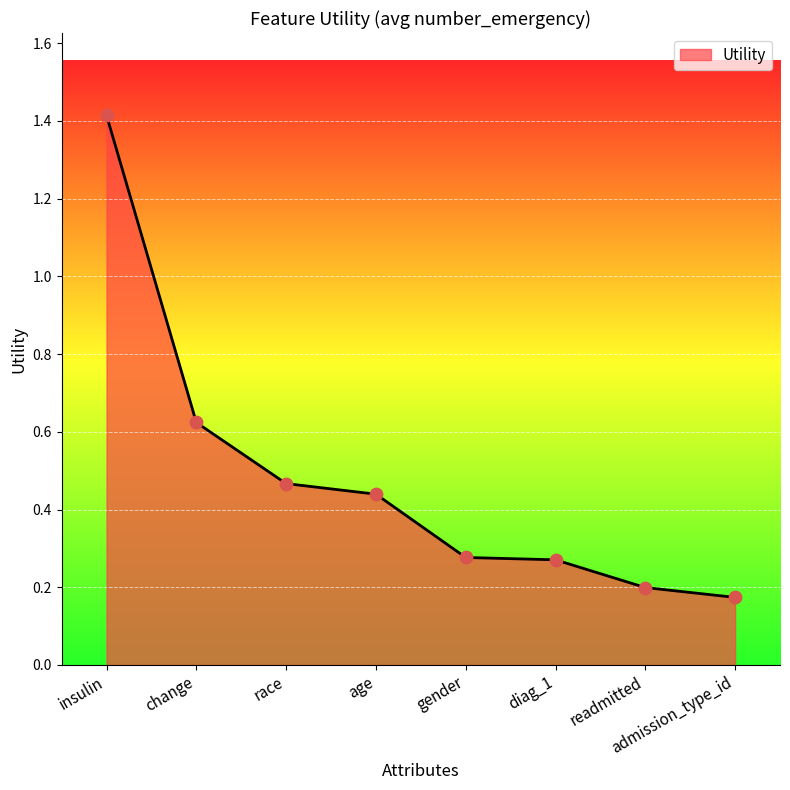

What is the change in value from insulin to gender?

-1.1